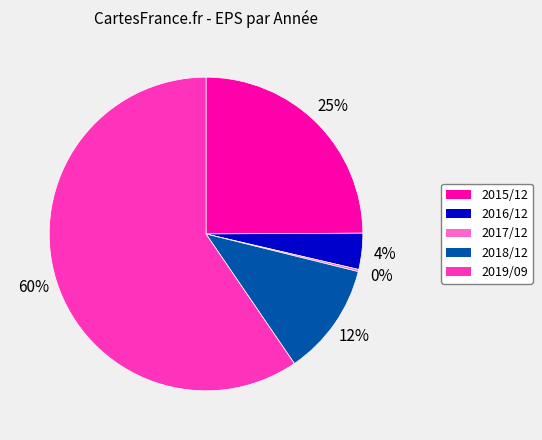

Does any single category account for the majority?

Yes